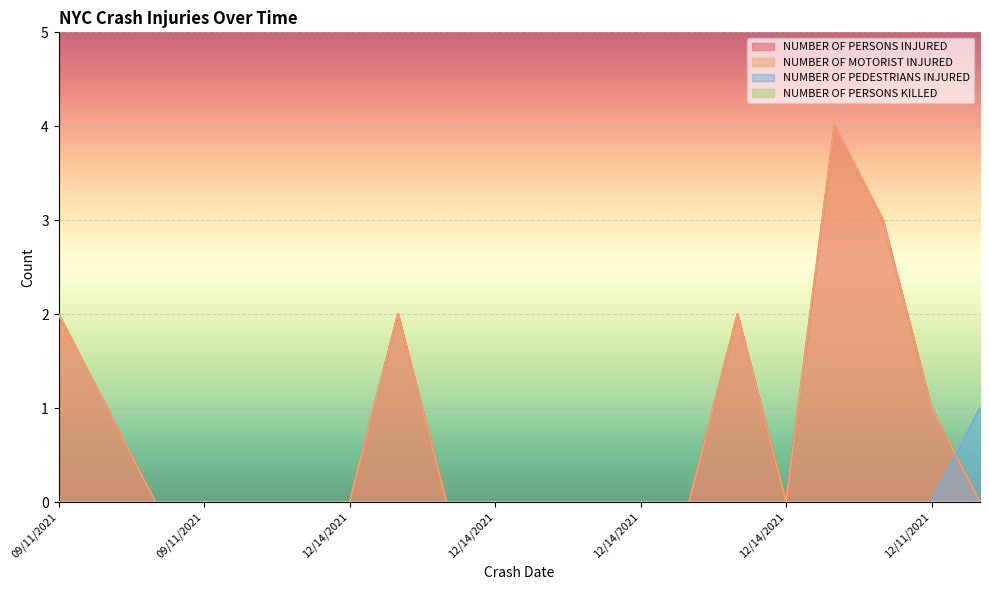

At which category does NUMBER OF PERSONS INJURED reach its first local peak?

12/14/2021